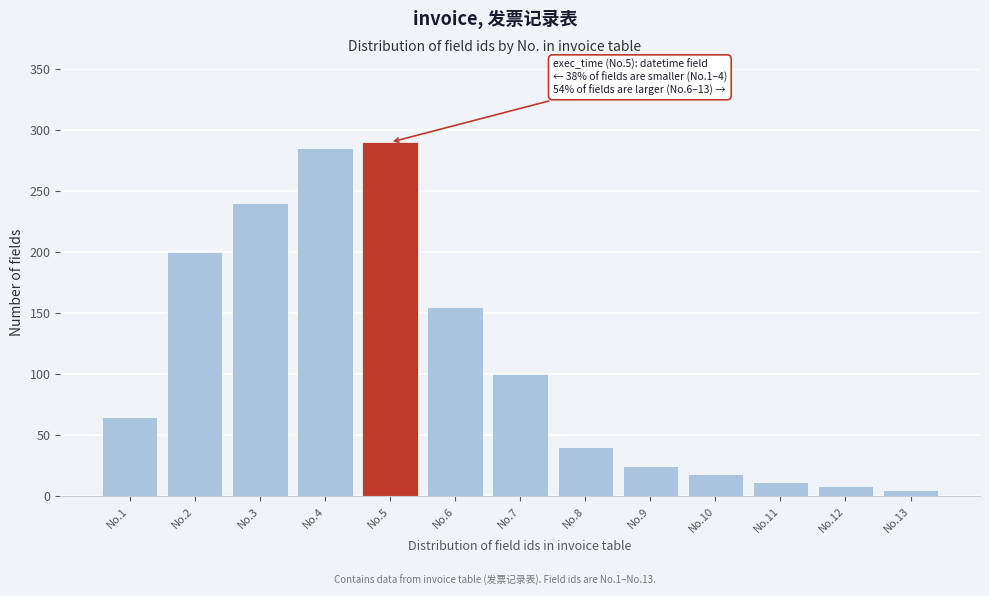

Reading left to right, list all the values displayed in this chart.

No.1=65	No.2=200	No.3=240	No.4=285	No.5=290	No.6=155	No.7=100	No.8=40	No.9=25	No.10=18	No.11=12	No.12=8	No.13=5